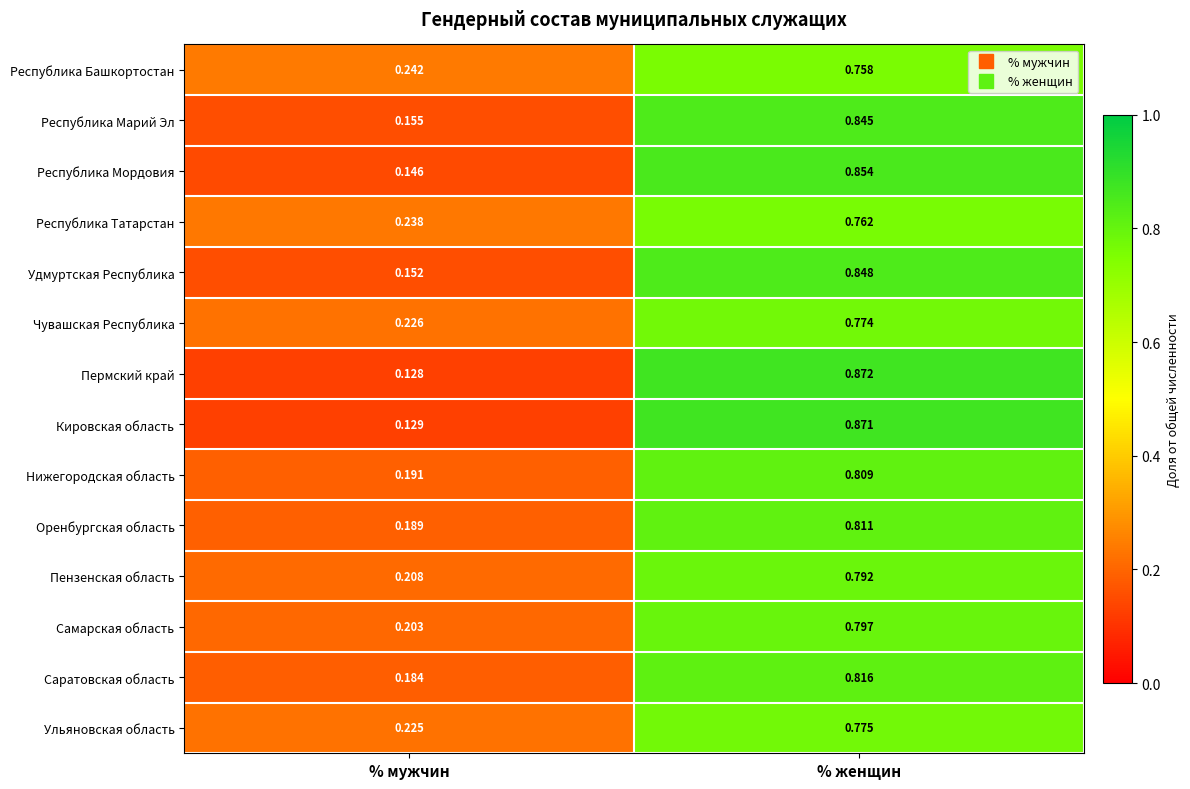

At which category is the sum across all series the highest?

% женщин